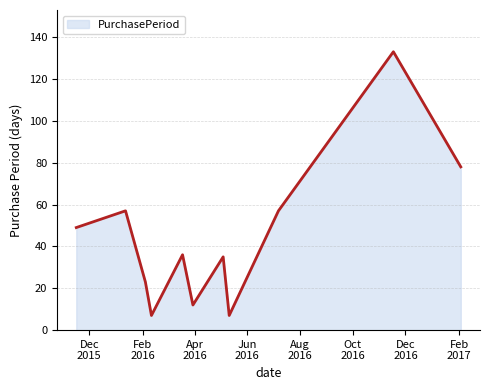

How many series are shown in this chart?

1